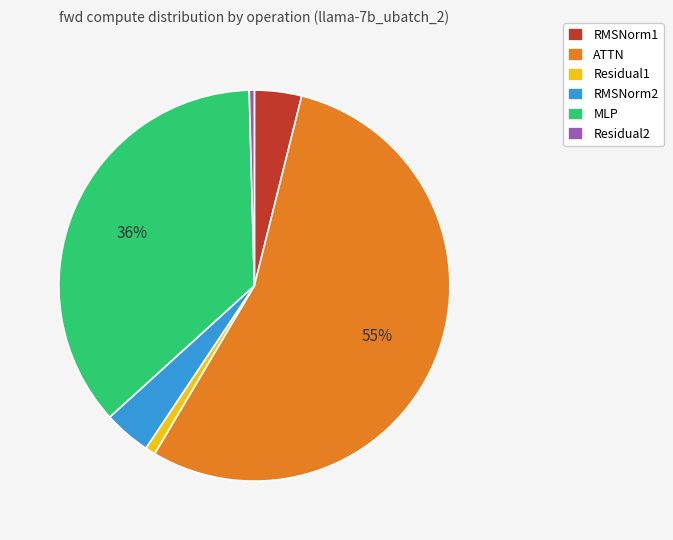

Do Residual1 and RMSNorm2 together represent more than half of the pie?

No